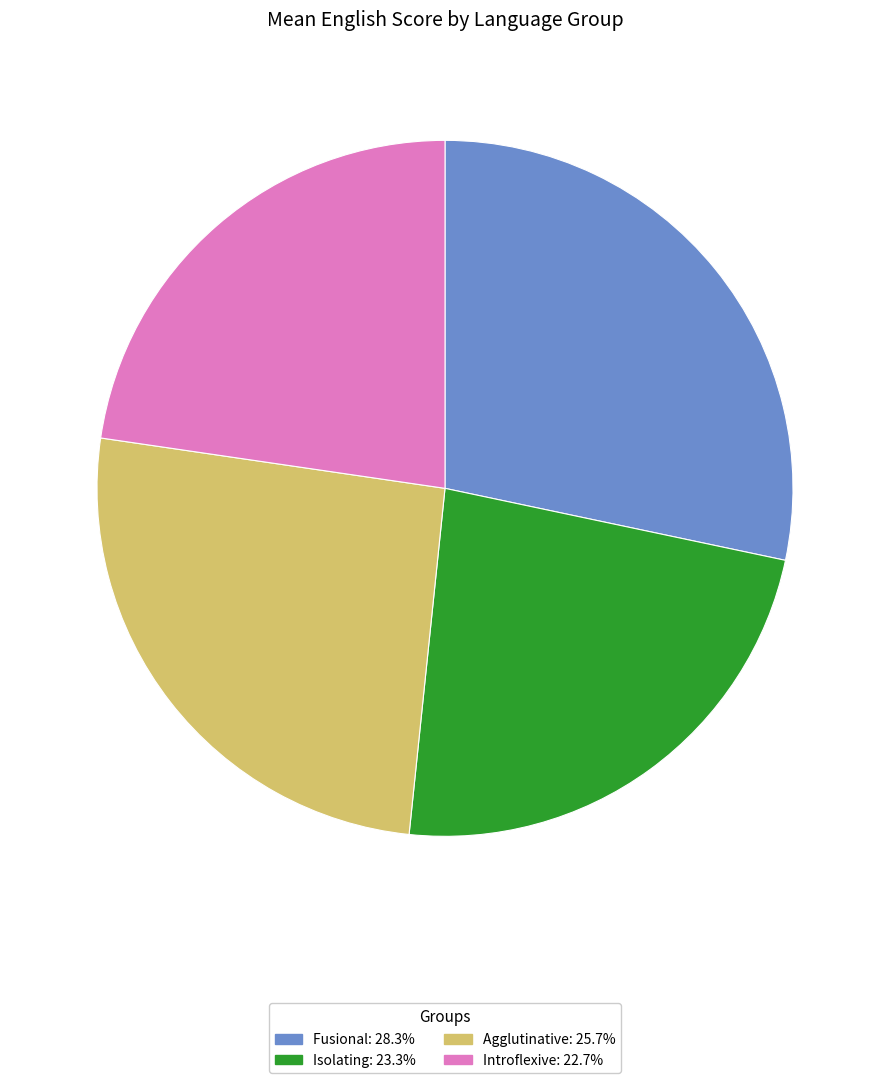

Does any single category account for the majority?

No